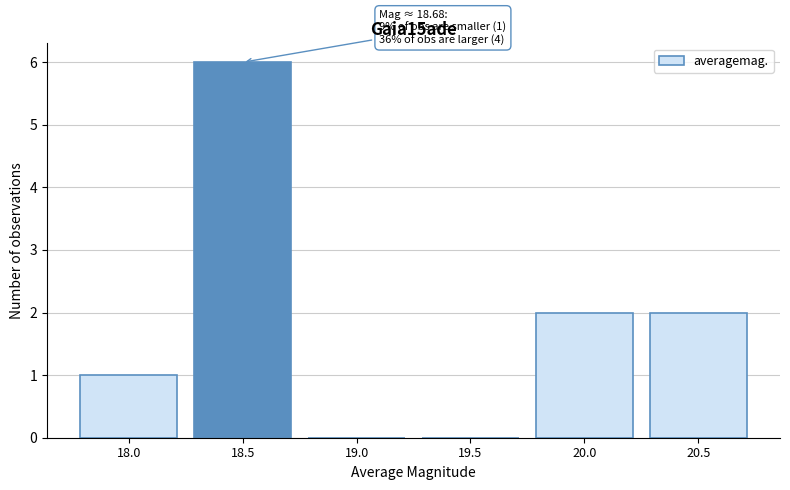

Reading right to left, transcribe all the data shown in this chart.

20.5=2	20.0=2	19.5=0	19.0=0	18.5=6	18.0=1